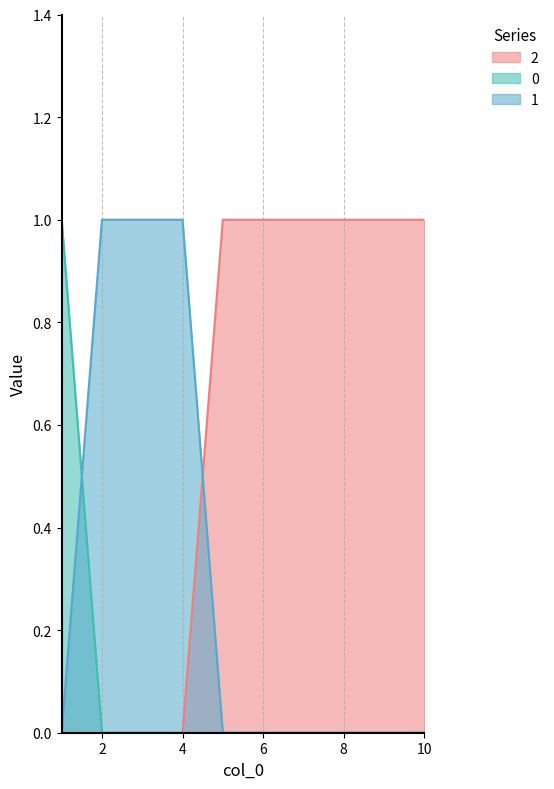

True or false: 0 and 2 intersect in this chart.

False